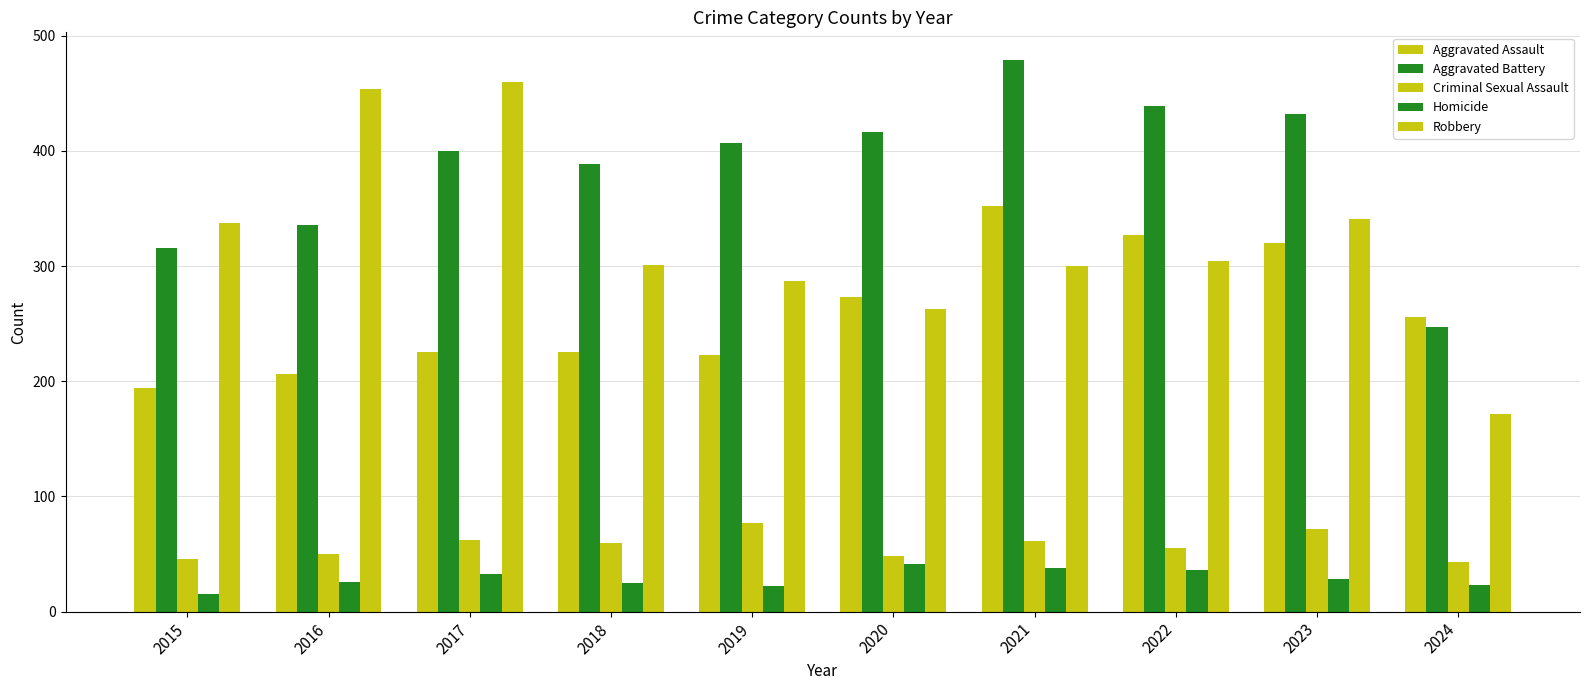

Count the number of data series in this chart.

5